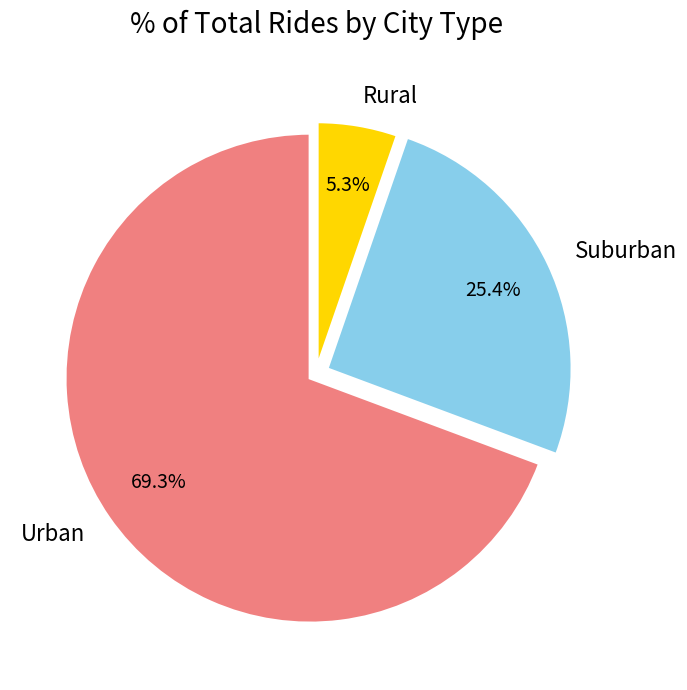

Rank the categories by value from lowest to highest.

Rural, Suburban, Urban